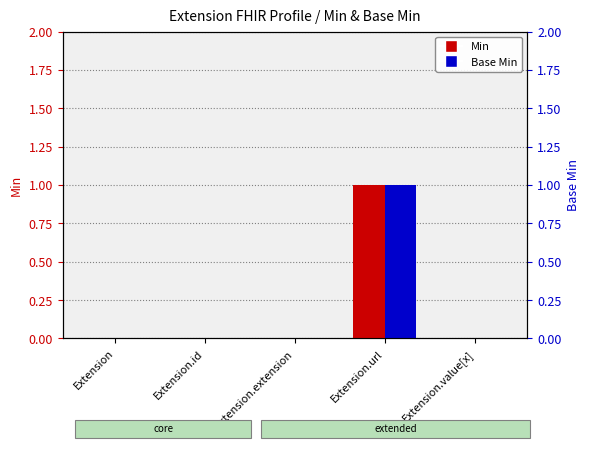

At which category does the chart reach its peak across all series?

Extension.url